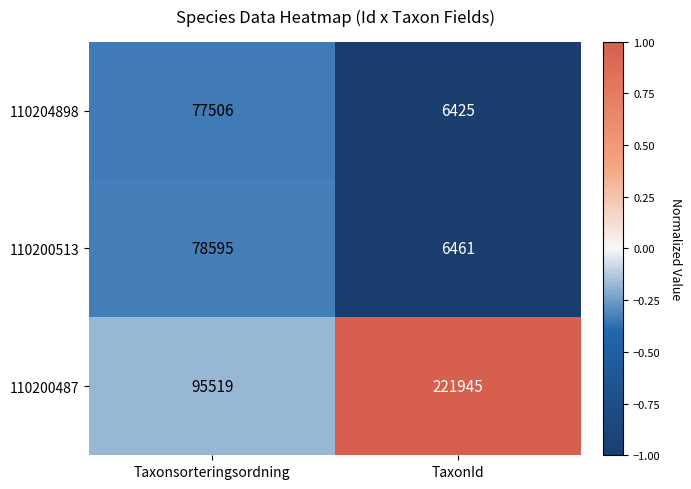

What is the difference between the highest and lowest values at TaxonId?

215520